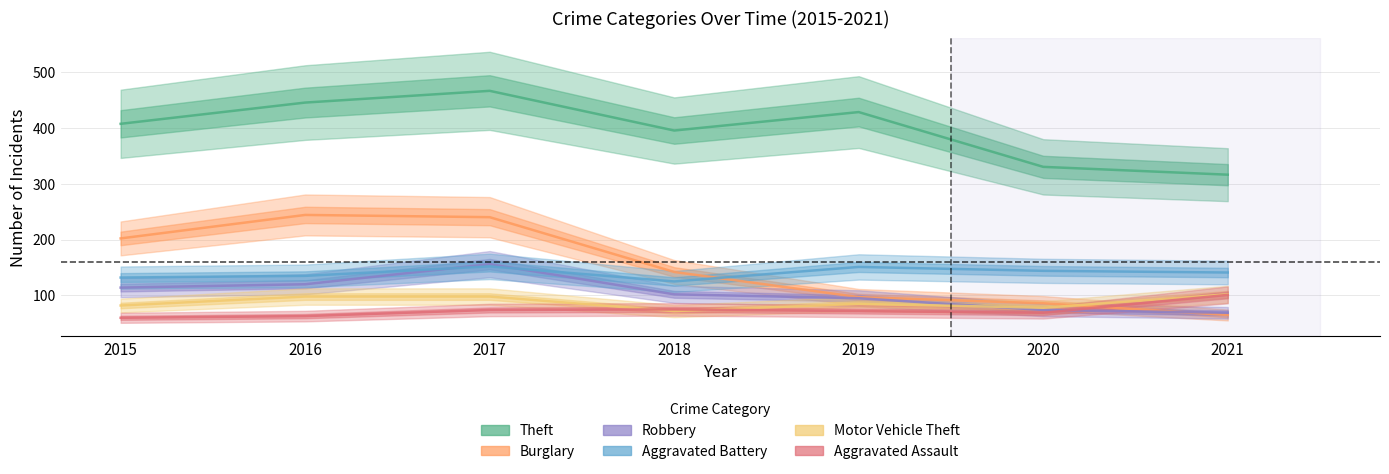

Rank the series at 2015 from highest to lowest value.

Theft, Burglary, Aggravated Battery, Robbery, Motor Vehicle Theft, Aggravated Assault